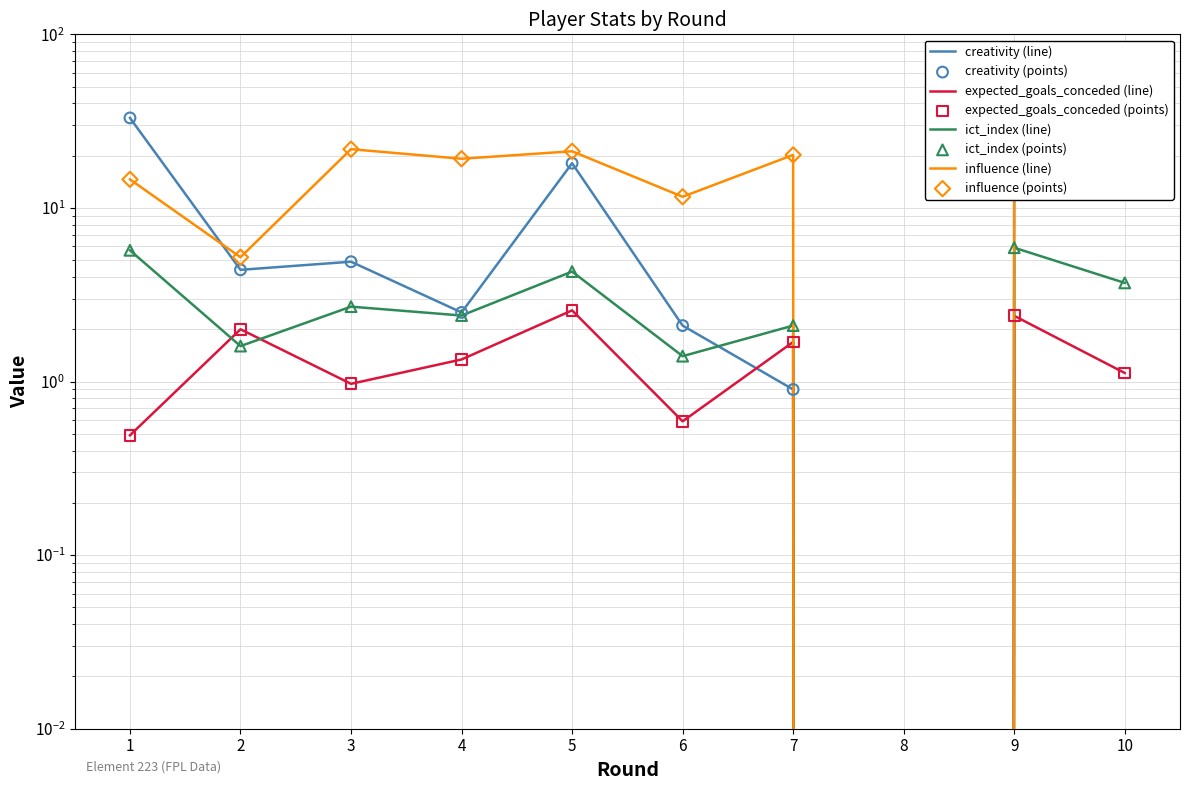

Which series has the largest total across all categories?

influence